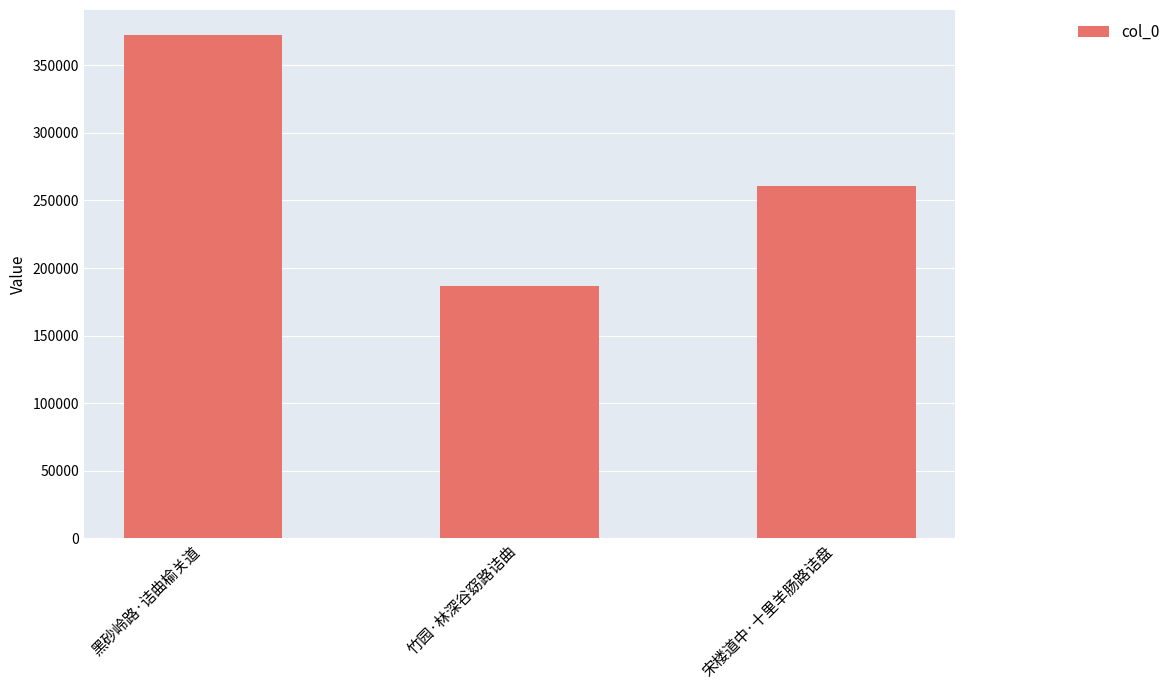

True or false: the data shows 260679 at 宋楼道中·十里羊肠路诘盘.

True